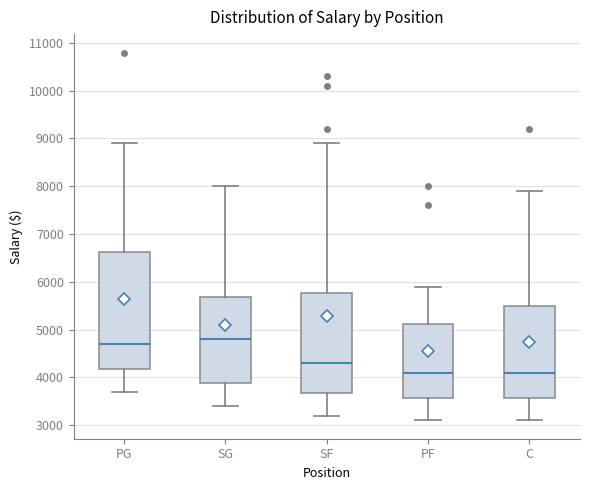

Comparing the boxes themselves (not the whiskers), which one is the tallest?

PG